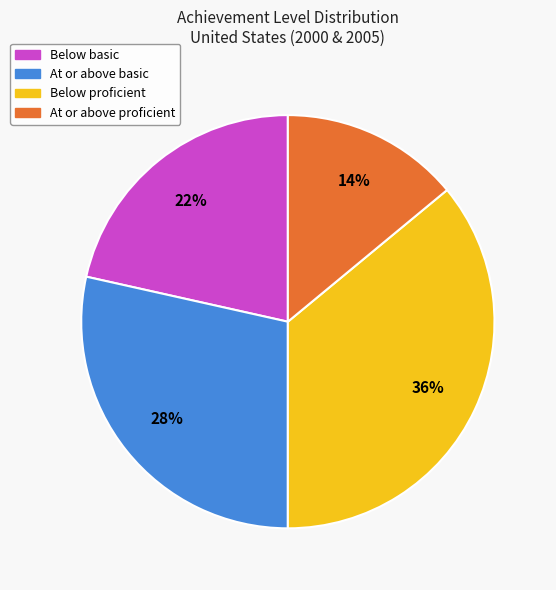

How many segments does this pie chart have?

4